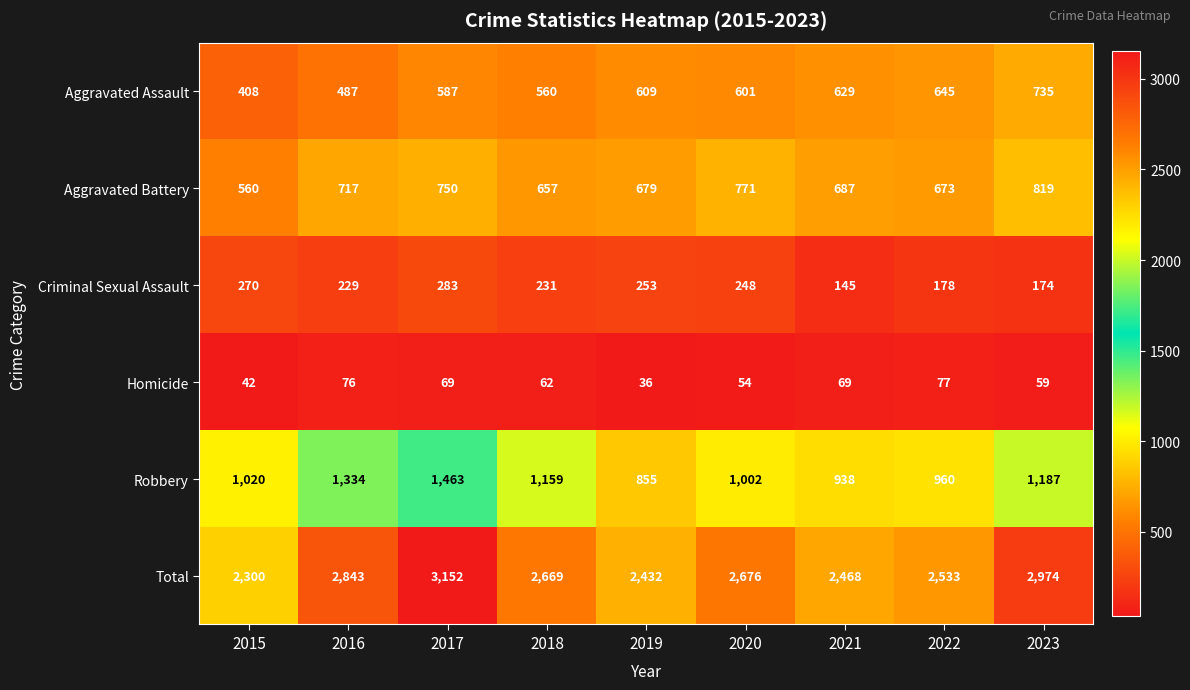

At how many categories does at least one series exceed 2540?

5